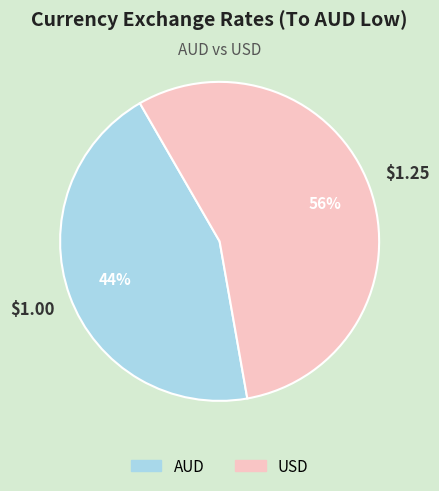

Is the sum of USD and AUD greater than half?

Yes